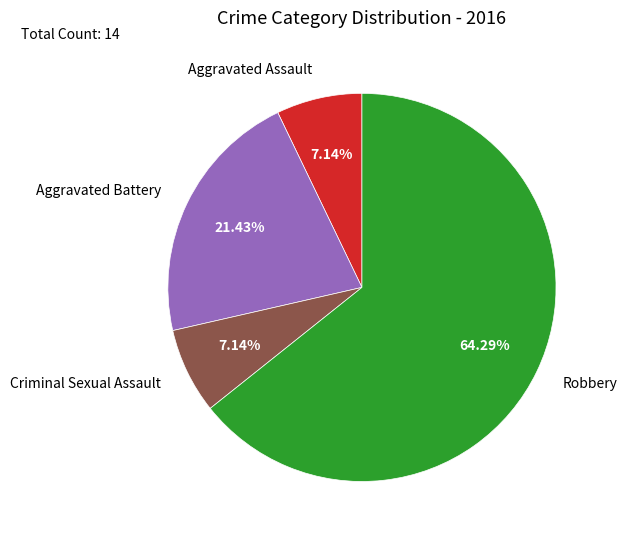

Do Aggravated Battery and Robbery together represent more than half of the pie?

Yes